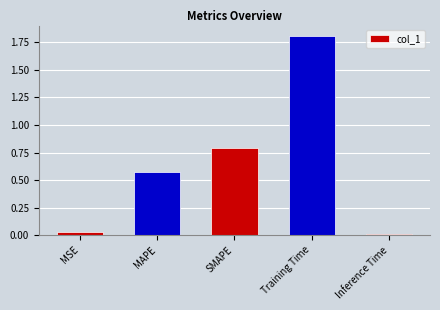

What is the label of the 2nd bar from the right?

Training Time